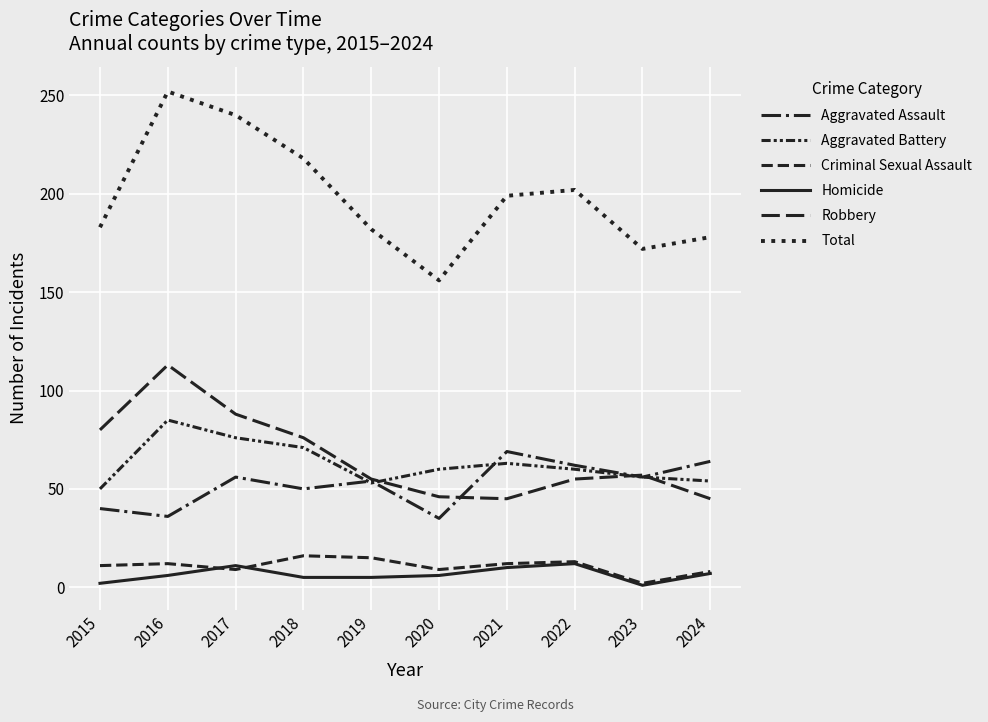

Which series changed the most between 2015 and 2020?

Robbery